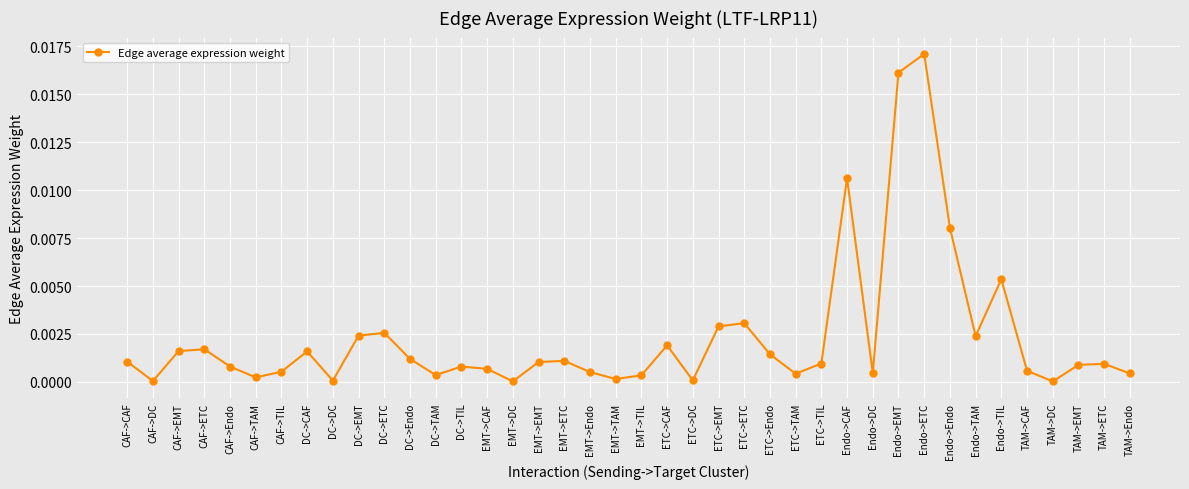

Count the number of data series in this chart.

1